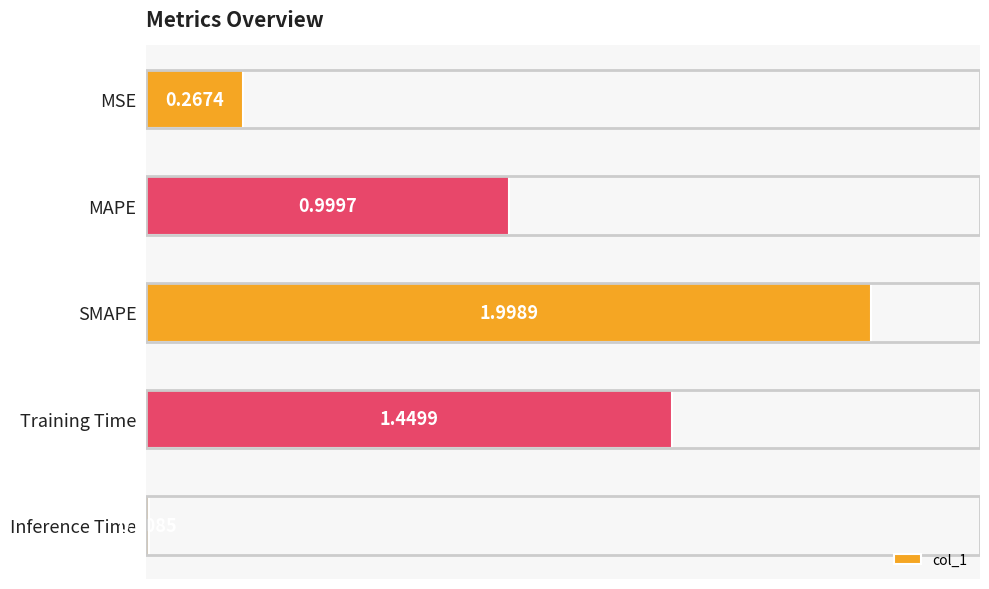

Between Inference Time and MSE, which is larger?

MSE